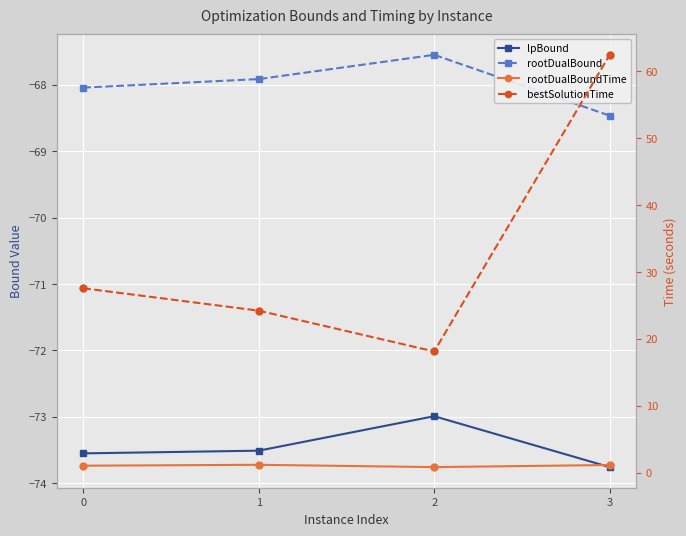

How many lines are shown in the chart?

4